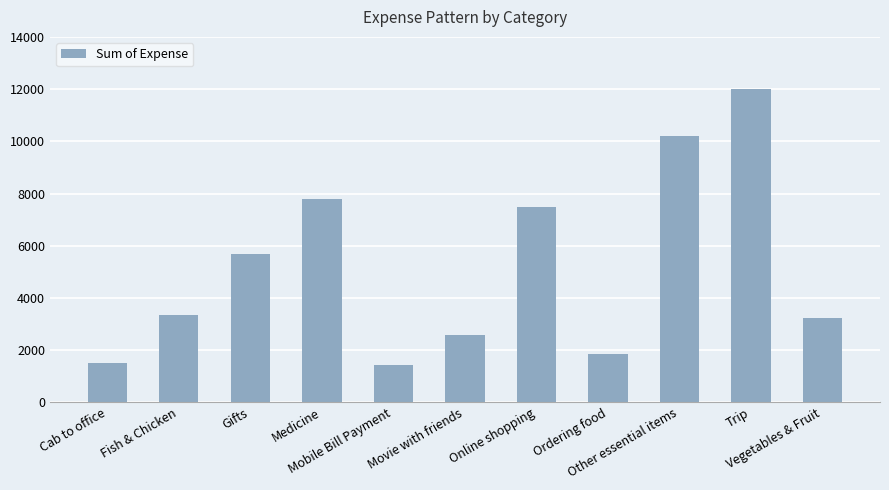

What value does the data have at Other essential items?

10194.1